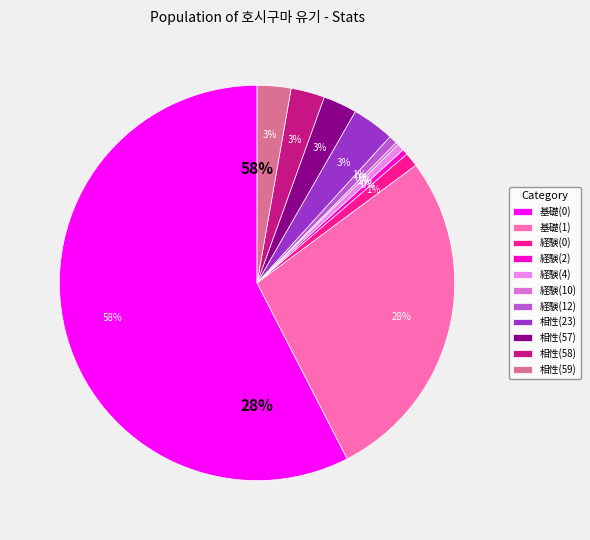

What portion of the pie excludes 経験(10)?

99.8%